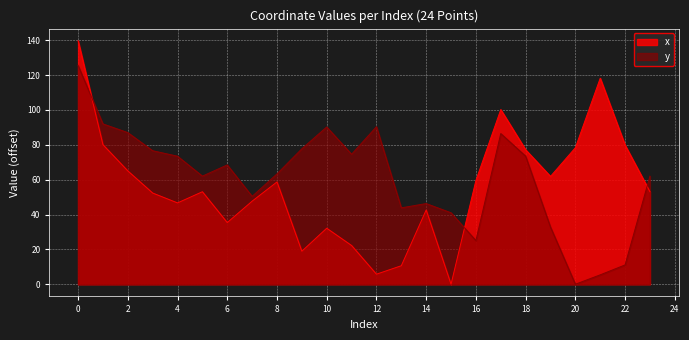

What is the average value of the x series?

55.8